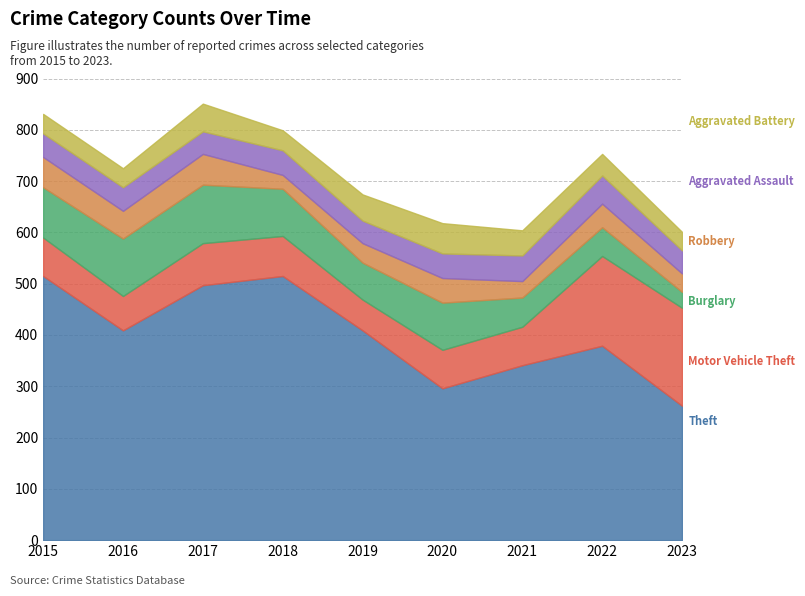

At 2023, list the series in order from smallest to largest.

Burglary, Robbery, Aggravated Battery, Aggravated Assault, Motor Vehicle Theft, Theft